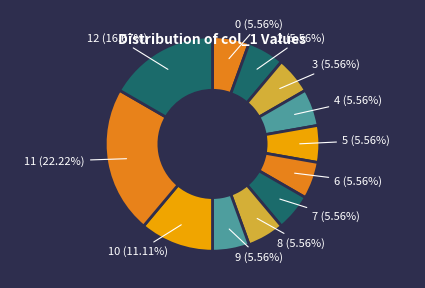

Do 2 (5.56%) and 5 (5.56%) together represent more than half of the pie?

No